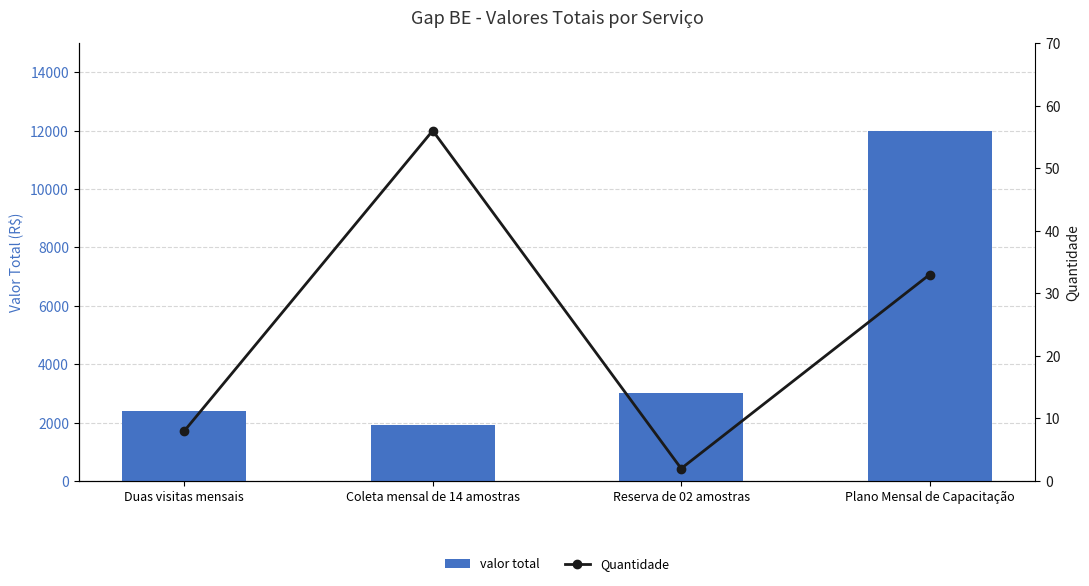

At which category is the sum across all series the highest?

Plano Mensal de Capacitação